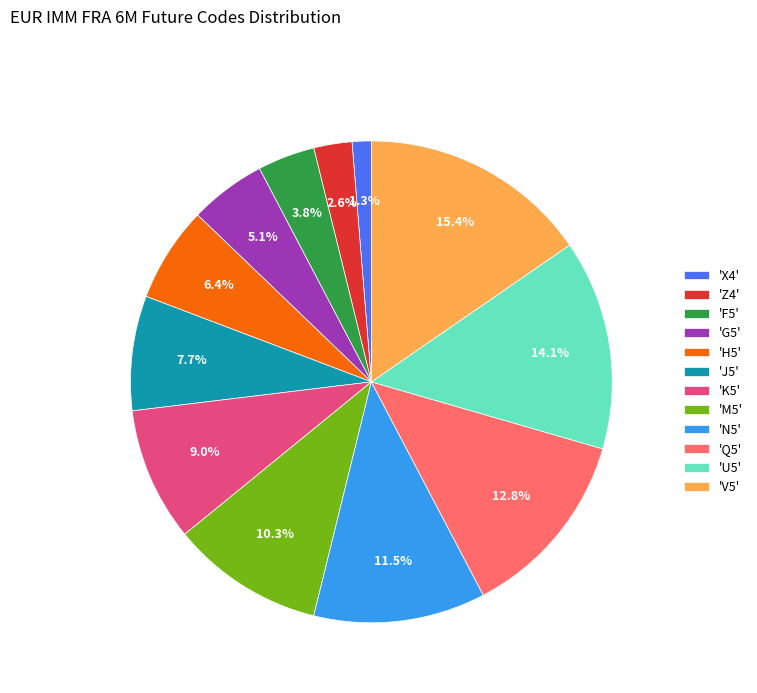

Does any single category account for the majority?

No